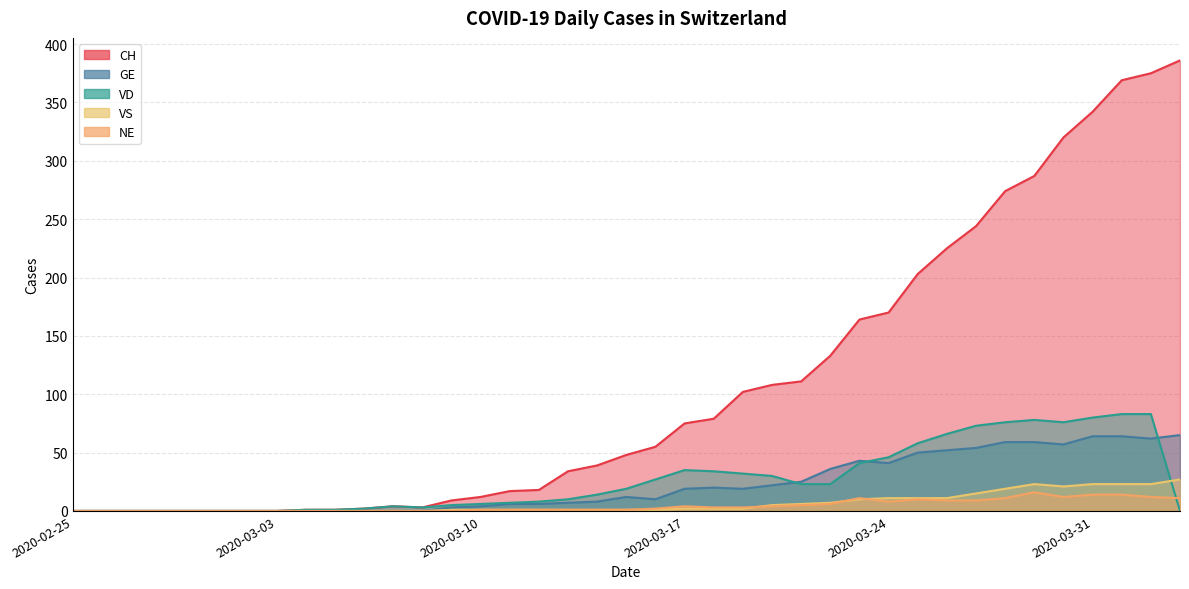

True or false: CH and NE cross at least once.

False